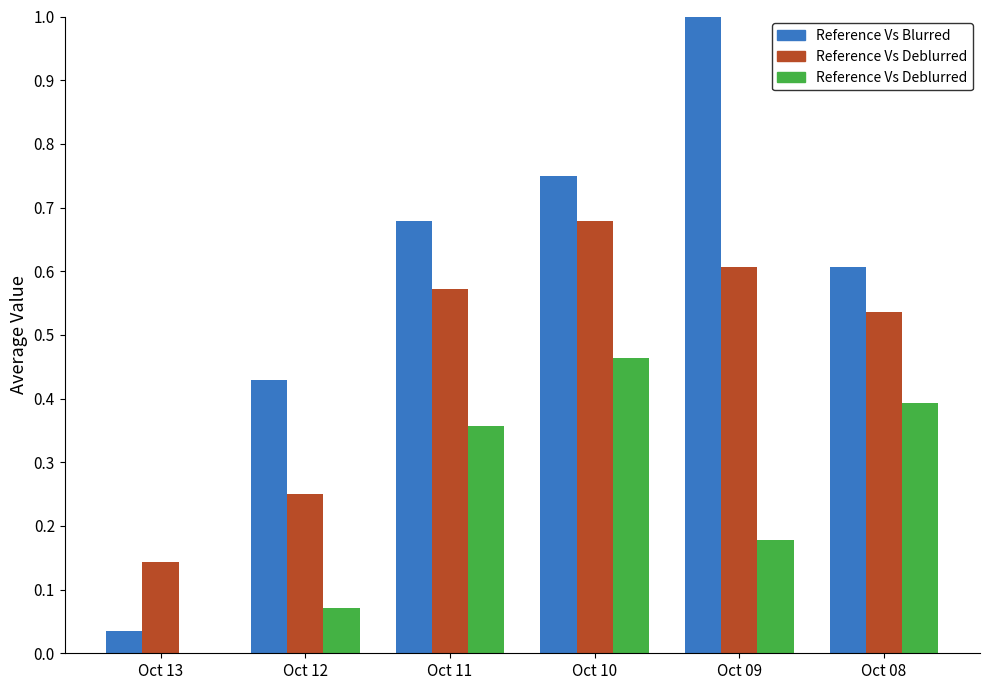

What is the difference between the highest and lowest values at Oct 11?

0.3